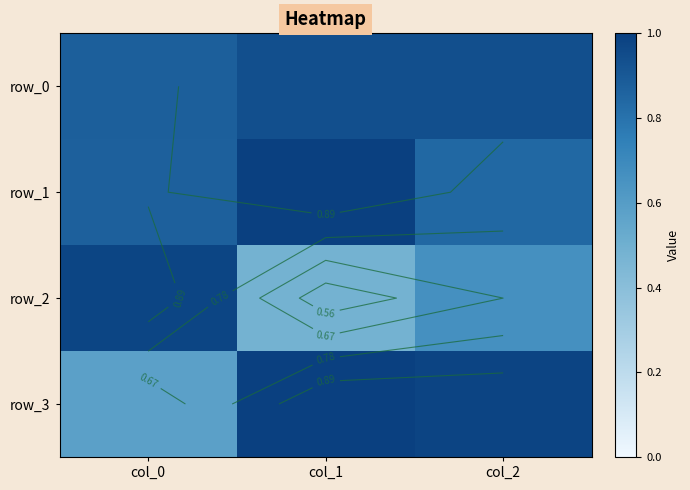

Reading right to left, transcribe all the data shown in this chart.

row_0: 0.9	0.9	0.9
row_1: 0.8	1.0	0.9
row_2: 0.7	0.5	1.0
row_3: 1.0	1.0	0.6